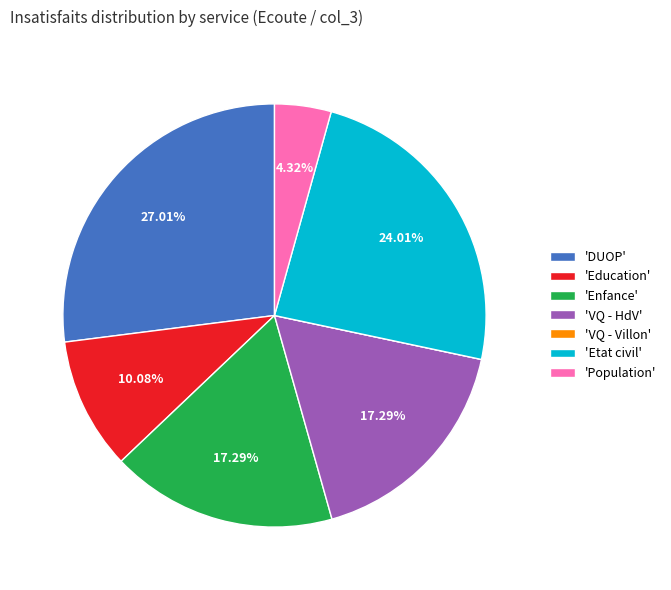

Is there any slice that represents more than half of the pie?

No